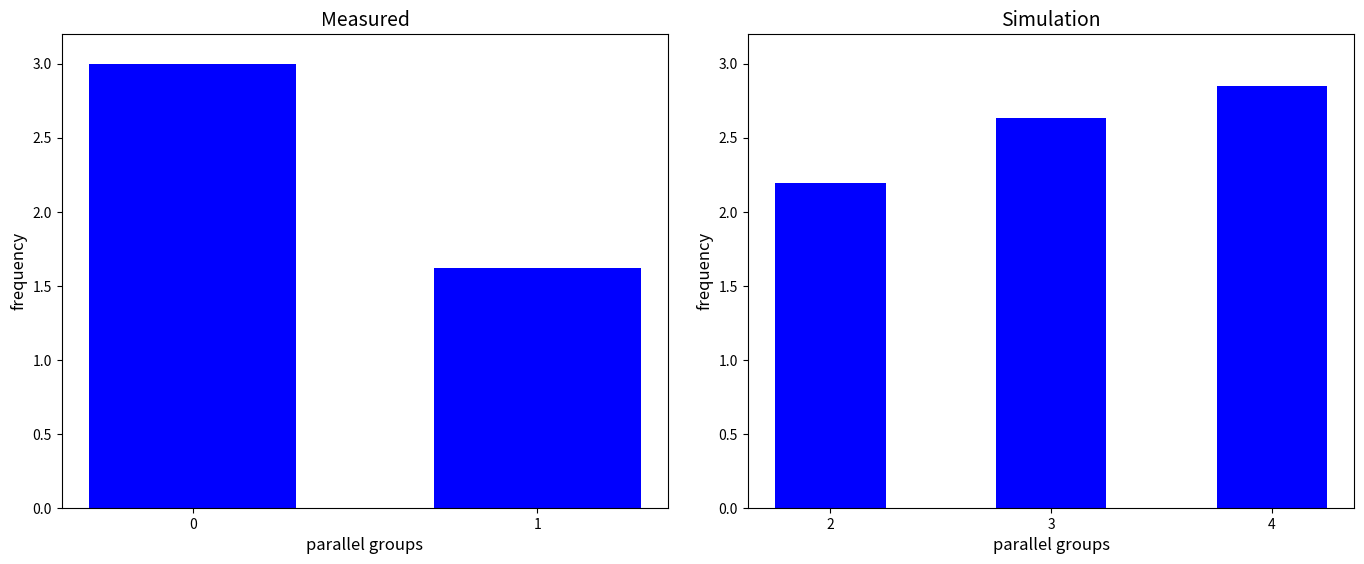

True or false: the data shows 4.6 at 4.

False